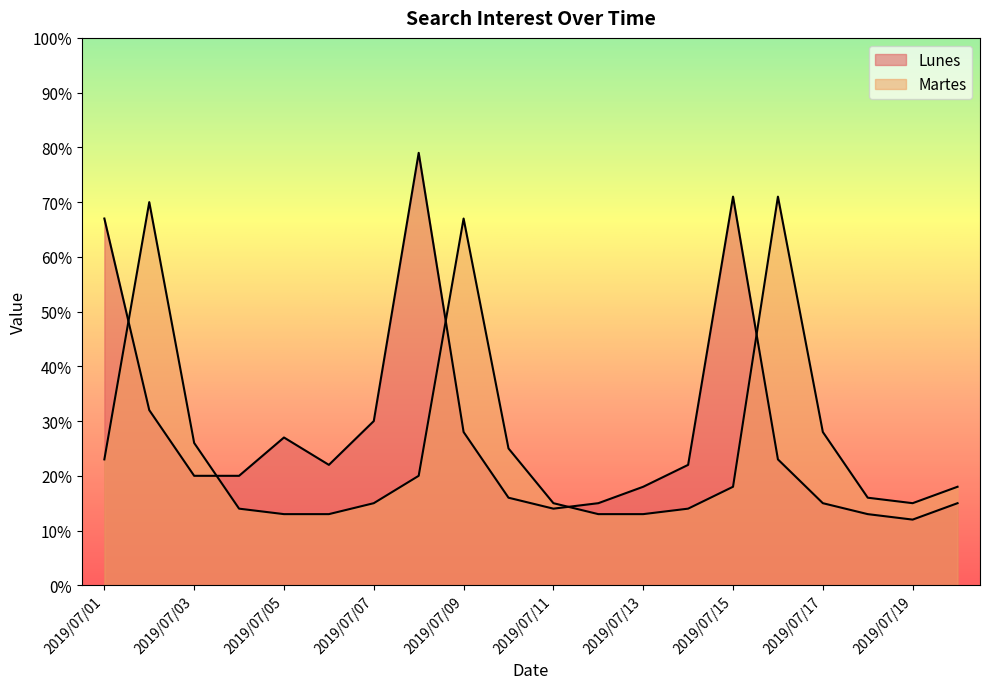

Does the chart display data point markers on the line(s)?

No